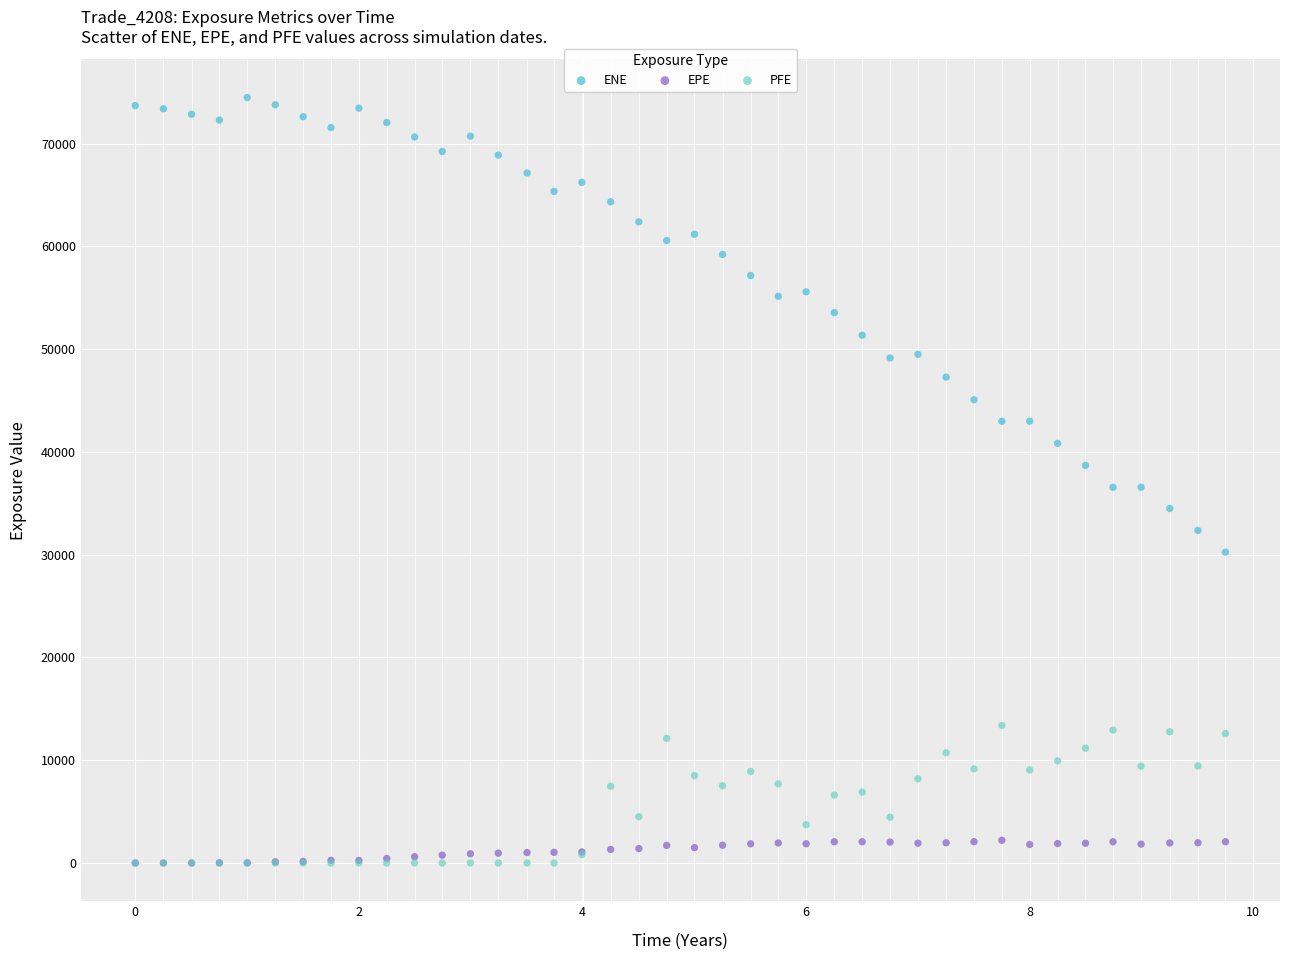

Which series has the widest spread of Y values?

ENE